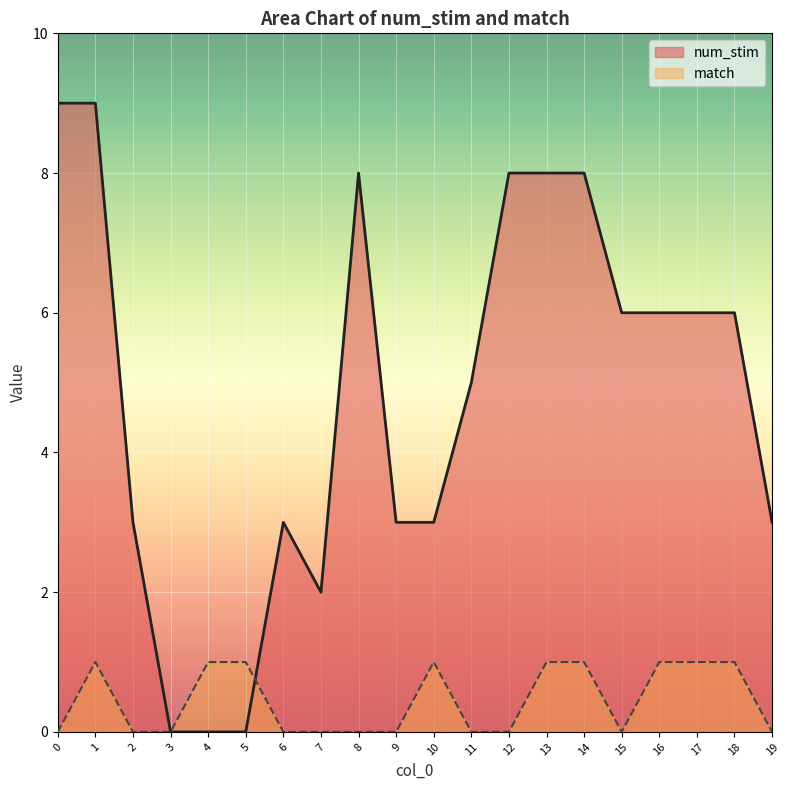

Reading left to right, extract all data points from this chart.

num_stim: 0=9	1=9	2=3	3=0	4=0	5=0	6=3	7=2	8=8	9=3	10=3	11=5	12=8	13=8	14=8	15=6	16=6	17=6	18=6	19=3
match: 0=0	1=1	2=0	3=0	4=1	5=1	6=0	7=0	8=0	9=0	10=1	11=0	12=0	13=1	14=1	15=0	16=1	17=1	18=1	19=0